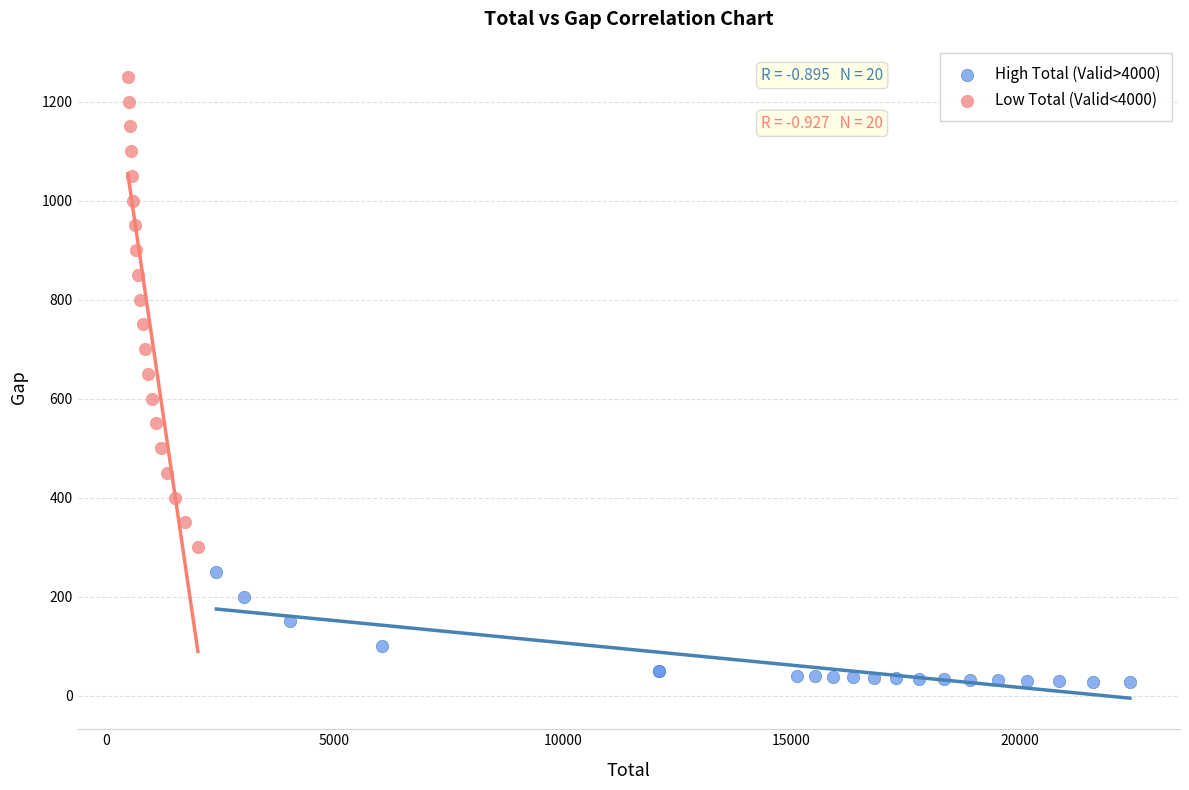

Which series reaches the maximum Y coordinate?

Low Total (Valid<4000)